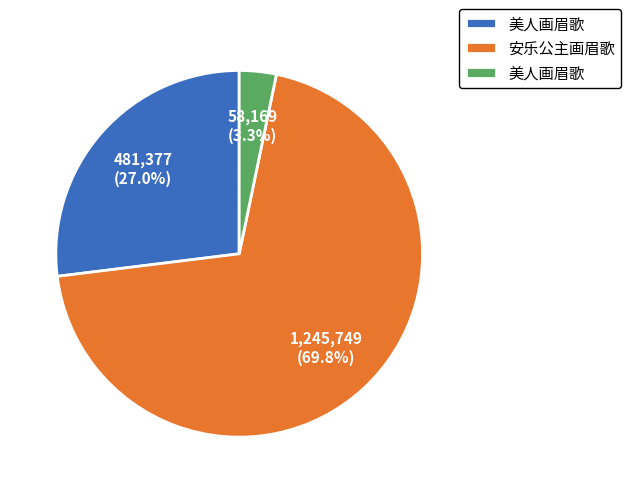

Is there any slice that represents more than half of the pie?

Yes